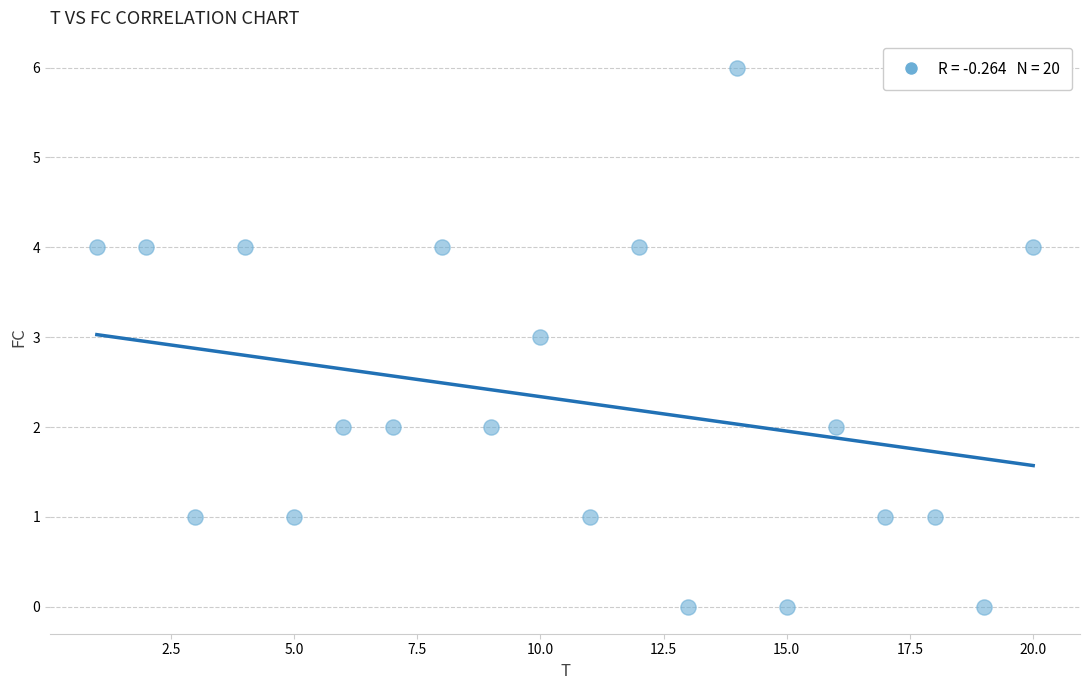

What is the range of X values (max minus min)?

19